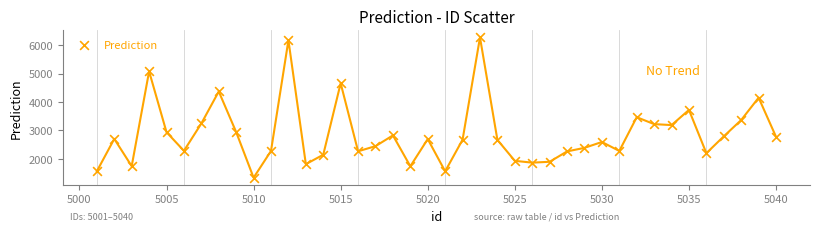

What Y value in the scatter plot is closest to 3799?

3715.5